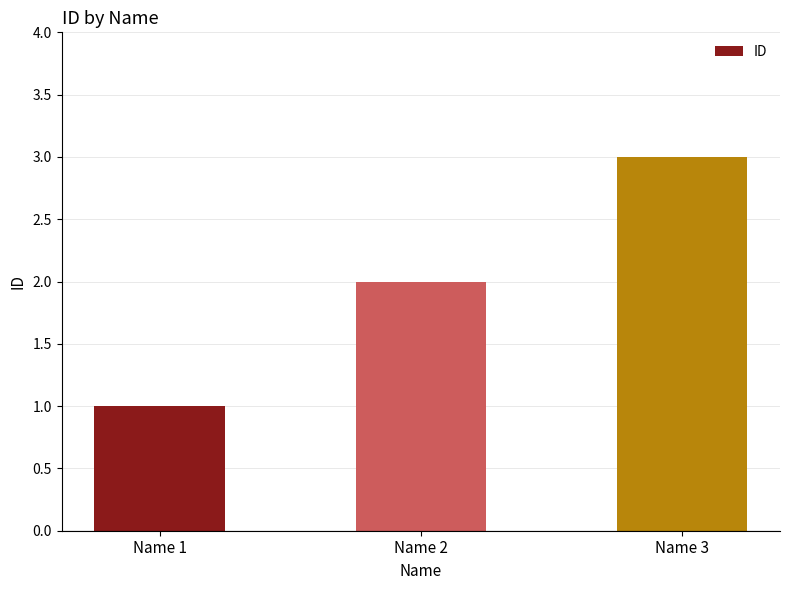

What is the minimum value shown in the chart?

1